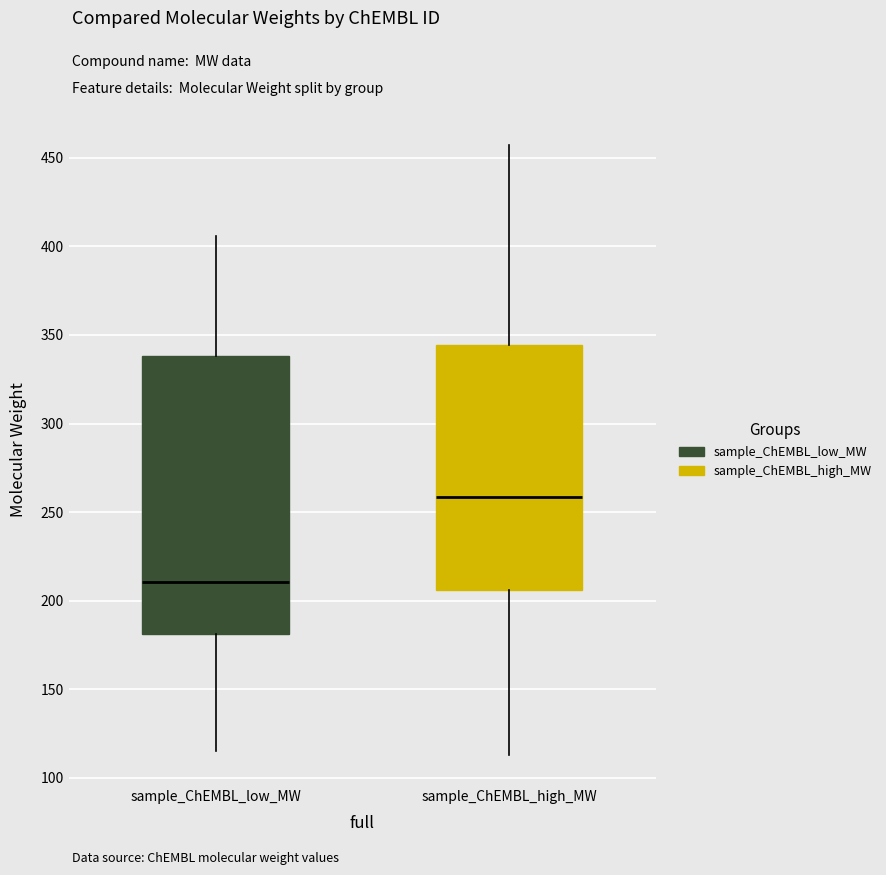

Reading left to right, transcribe this box plot: for each box, give where its median line is, the range the box spans, and where its two whiskers end, as read against the y-axis. The values are not printed on the chart, so give them approximately, as read against the axis.

sample_ChEMBL_low_MW: median 210, box 180 to 340, whiskers 115 to 405
sample_ChEMBL_high_MW: median 260, box 205 to 345, whiskers 115 to 455